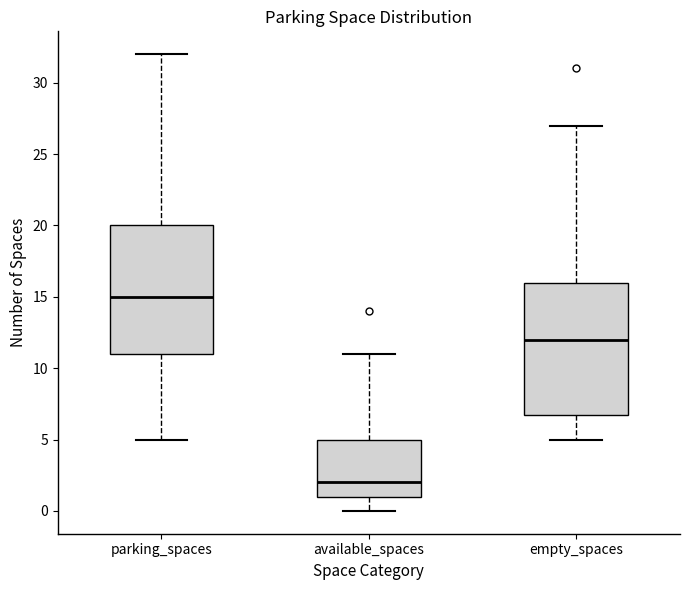

Reading left to right, transcribe this box plot: for each box, give where its median line is, the range the box spans, and where its two whiskers end, as read against the y-axis. The values are not printed on the chart, so give them approximately, as read against the axis.

parking_spaces: median 15, box 11 to 20, whiskers 5 to 32
available_spaces: median 2, box 1 to 5, whiskers 0 to 11
empty_spaces: median 12, box 7 to 16, whiskers 5 to 27